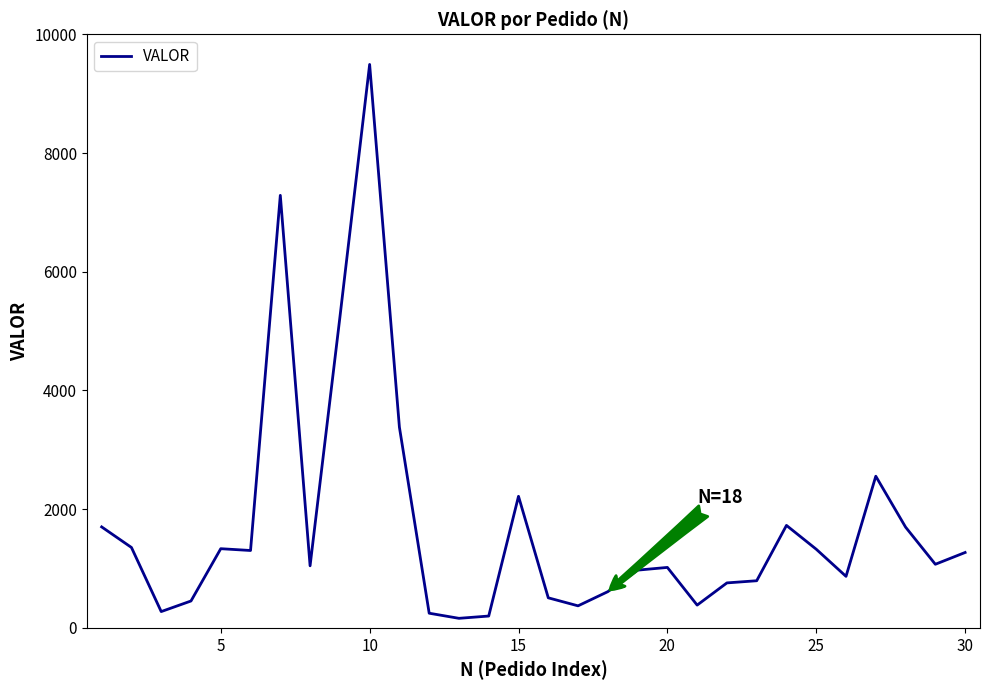

What is the difference between the maximum and minimum values?

9330.9